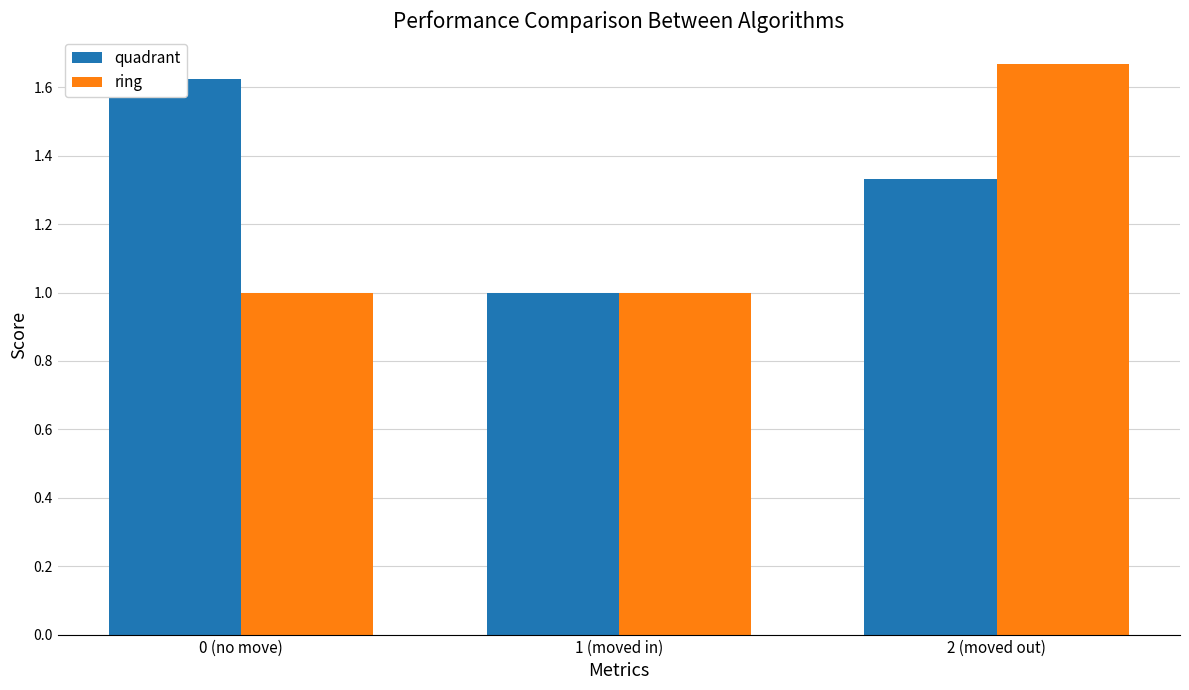

Read the ring value at 2 (moved out).

1.7